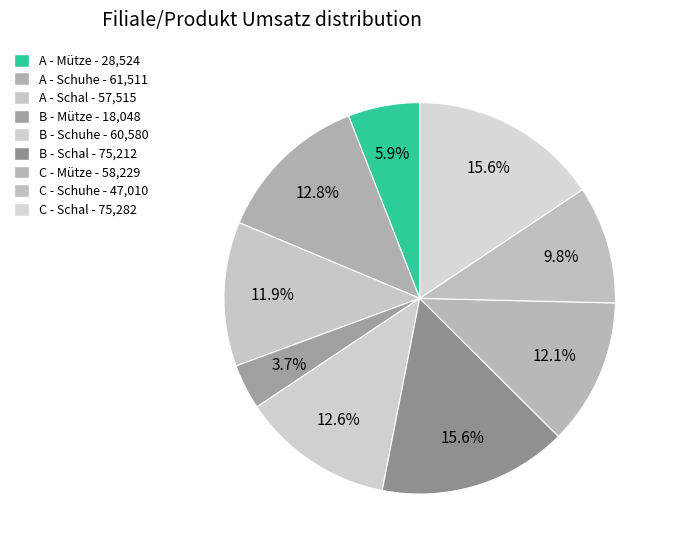

Does any single category account for the majority?

No